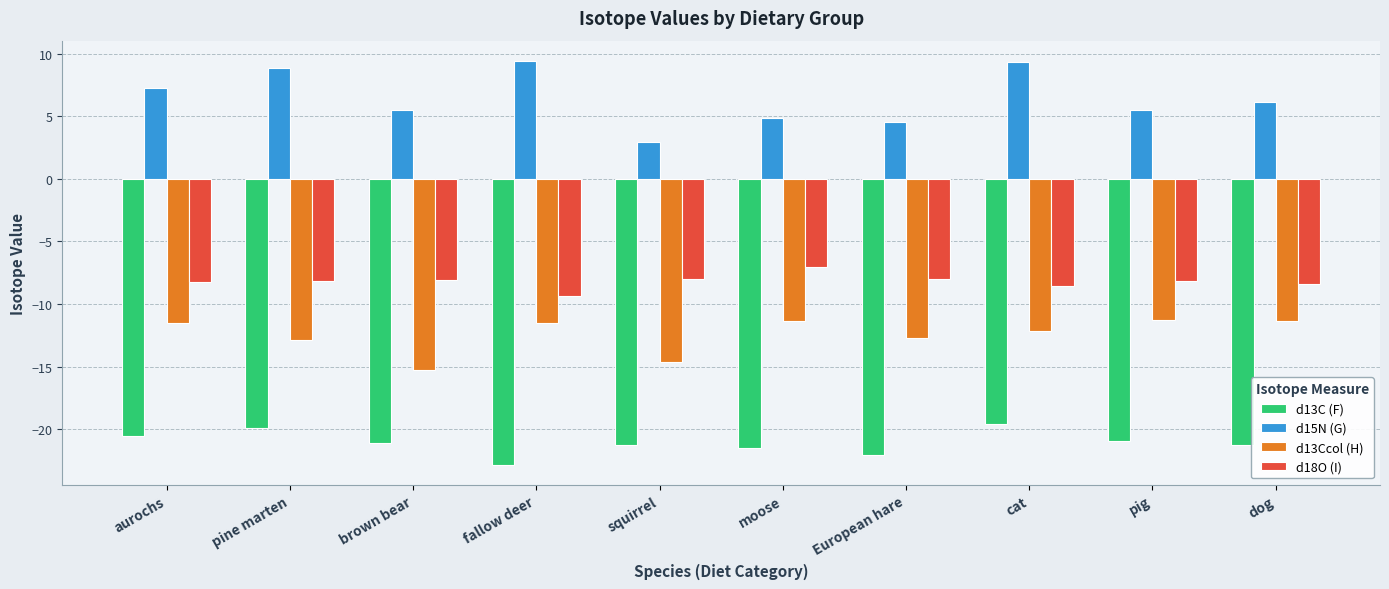

At cat, list the series in order from smallest to largest.

d13C (F), d13Ccol (H), d18O (I), d15N (G)